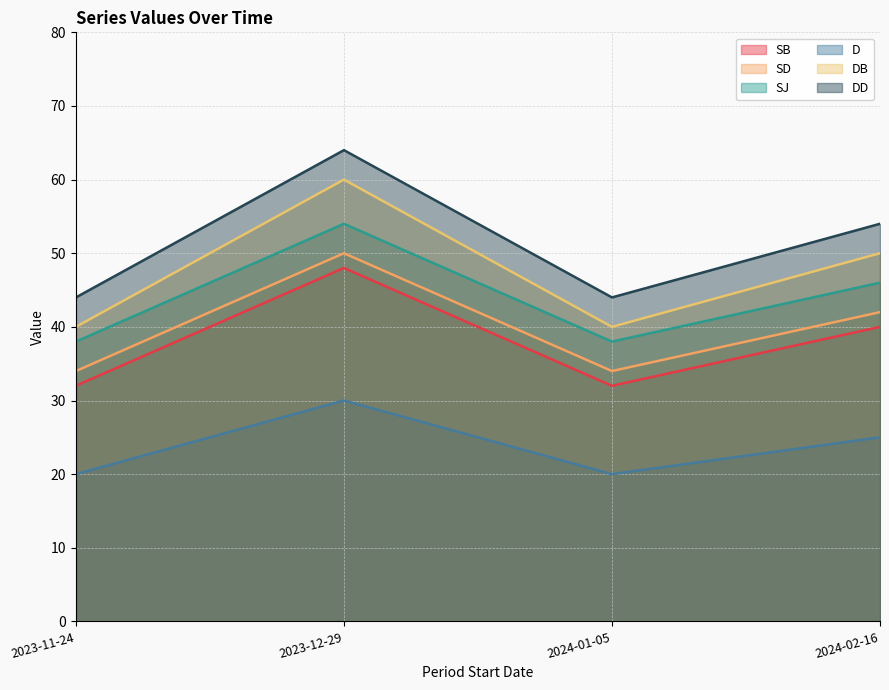

Is it true that SB equals 15 at 2023-12-29?

False